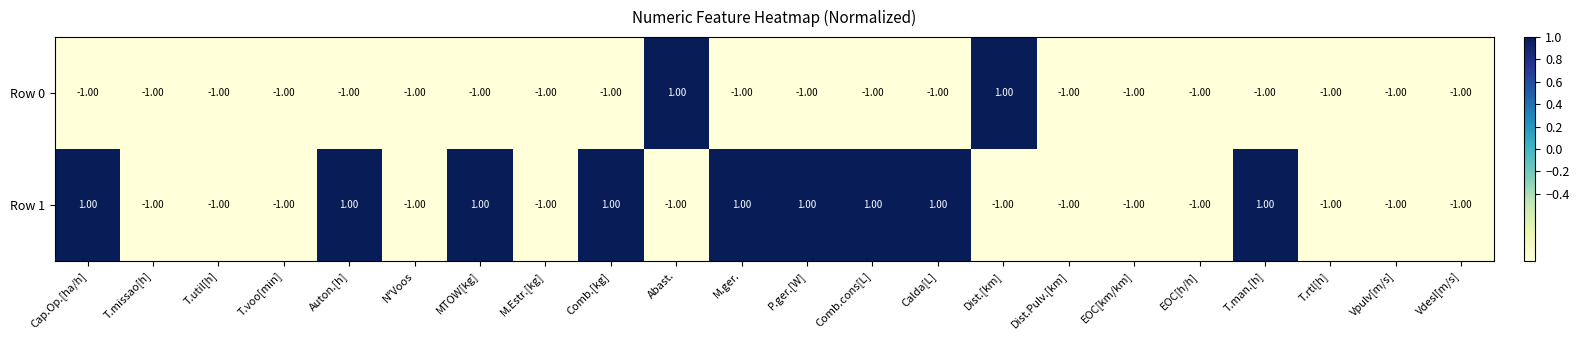

Which series has the largest total across all categories?

Row 1